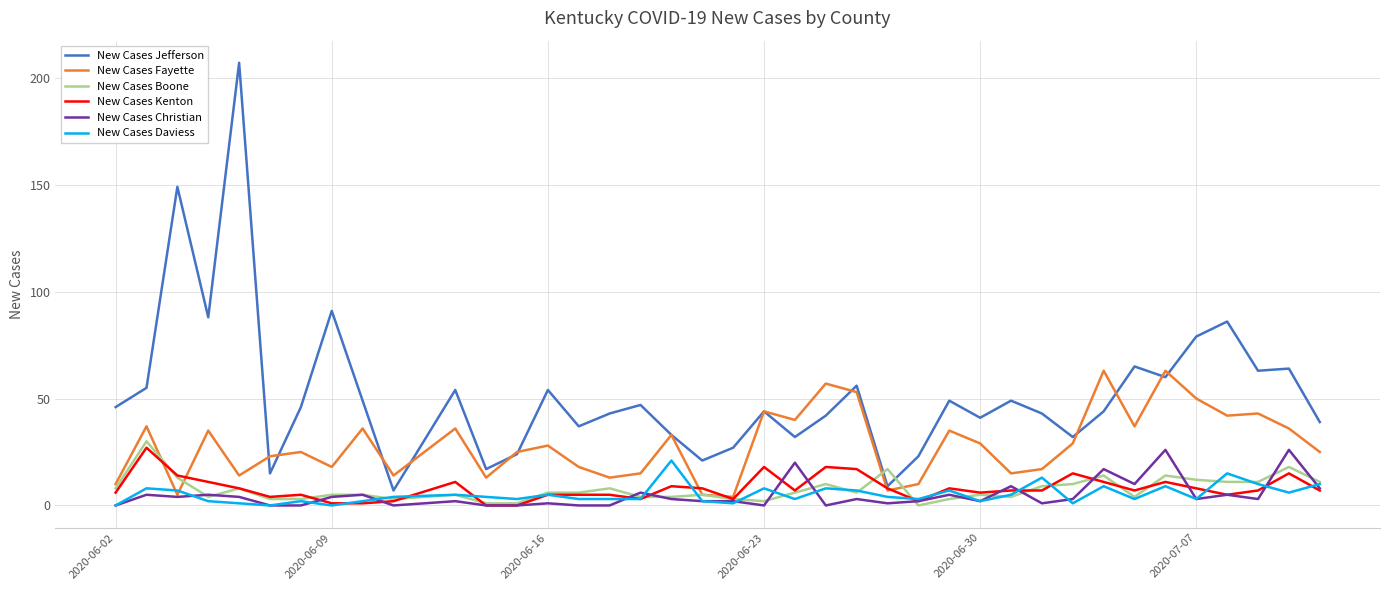

Which series has the largest total across all categories?

New Cases Jefferson